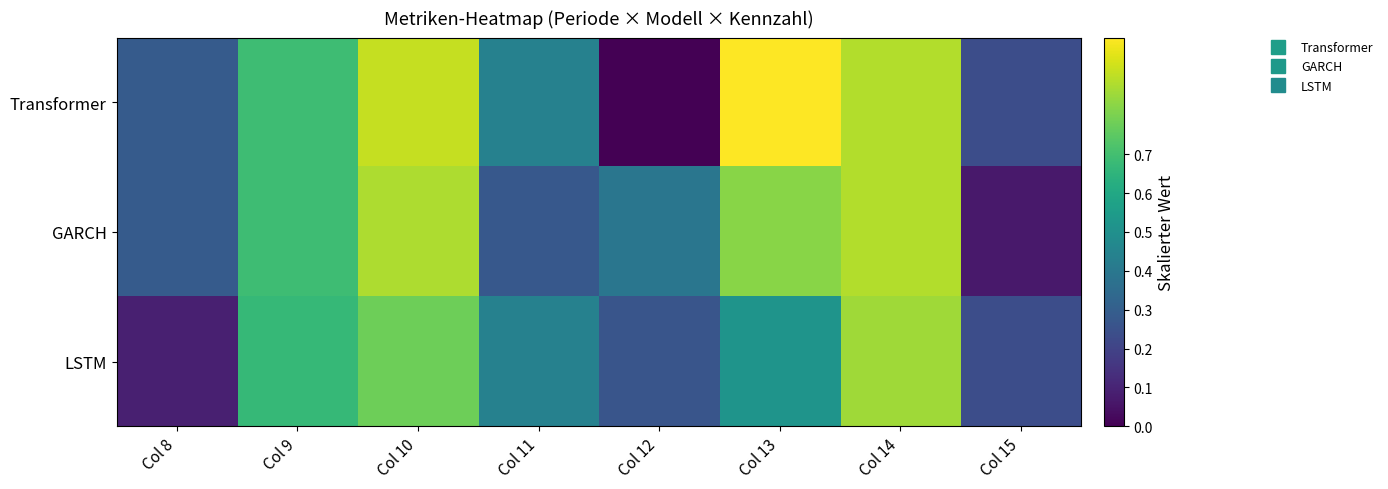

Which has a higher value, Col 9 or Col 8?

Col 9